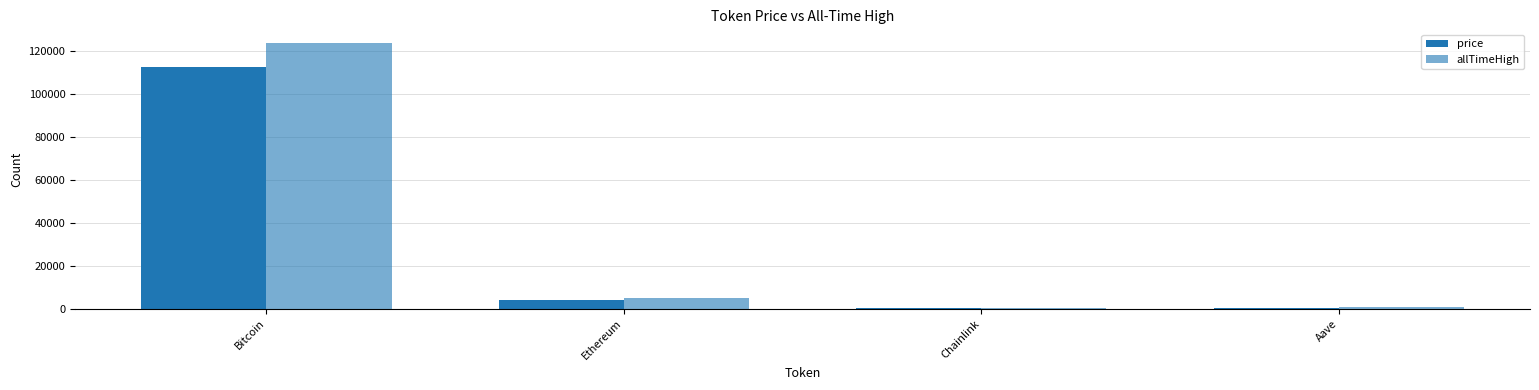

How many data points in allTimeHigh are above 4946?

2